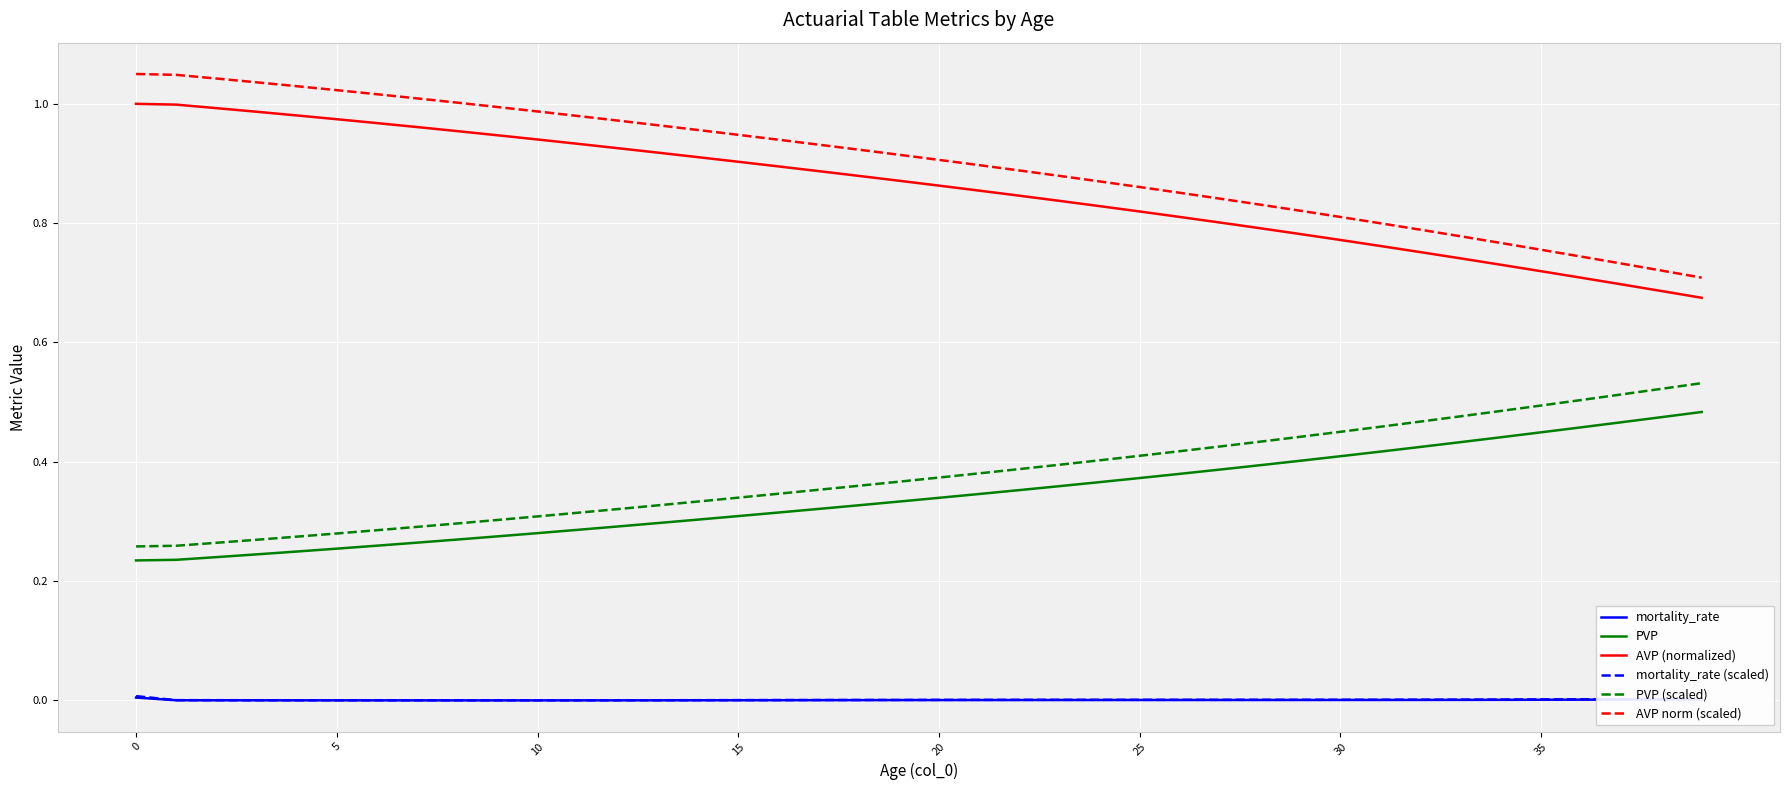

True or false: mortality_rate and PVP intersect in this chart.

False